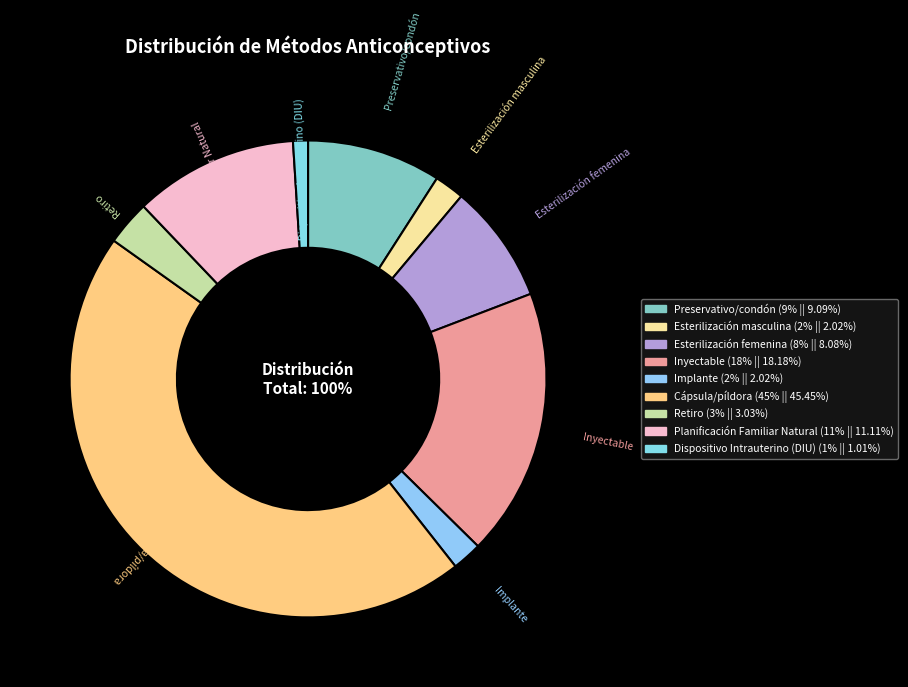

True or false: Implante accounts for 2% of the total.

True